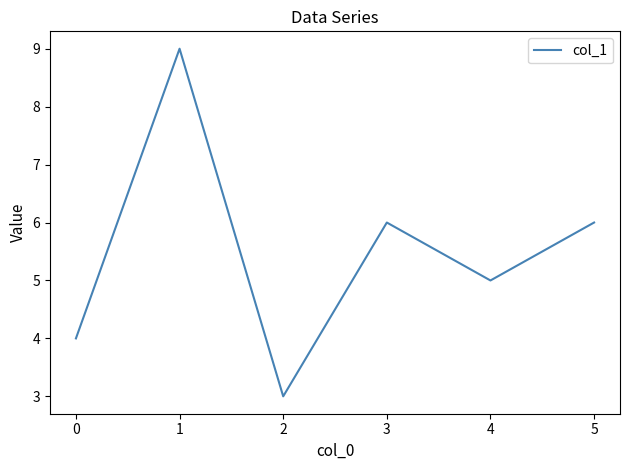

What is the greatest value displayed?

9